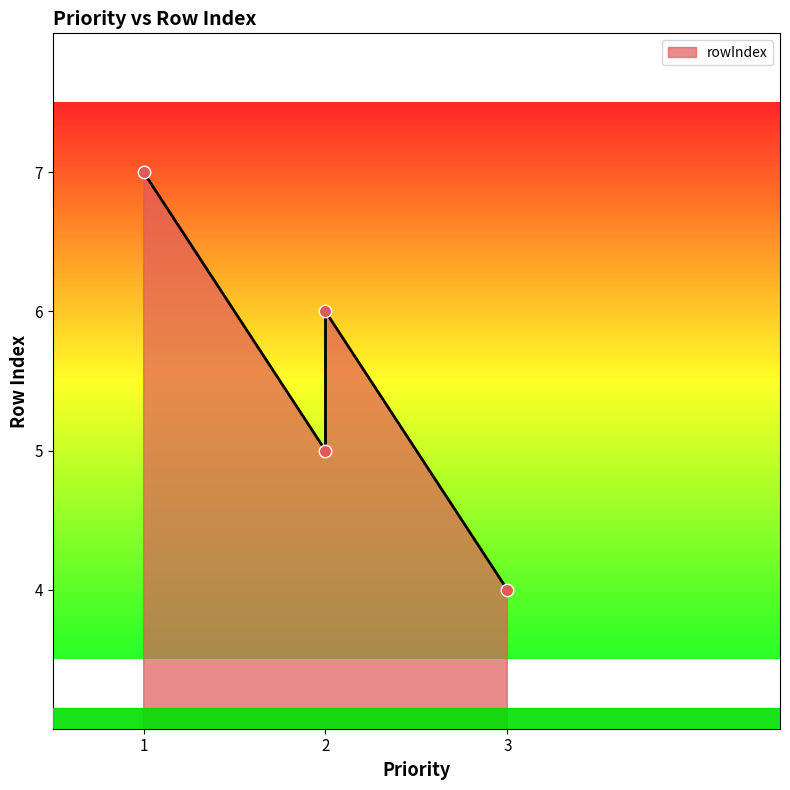

What is the ratio of the value at 1 to the value at 2?

1.2